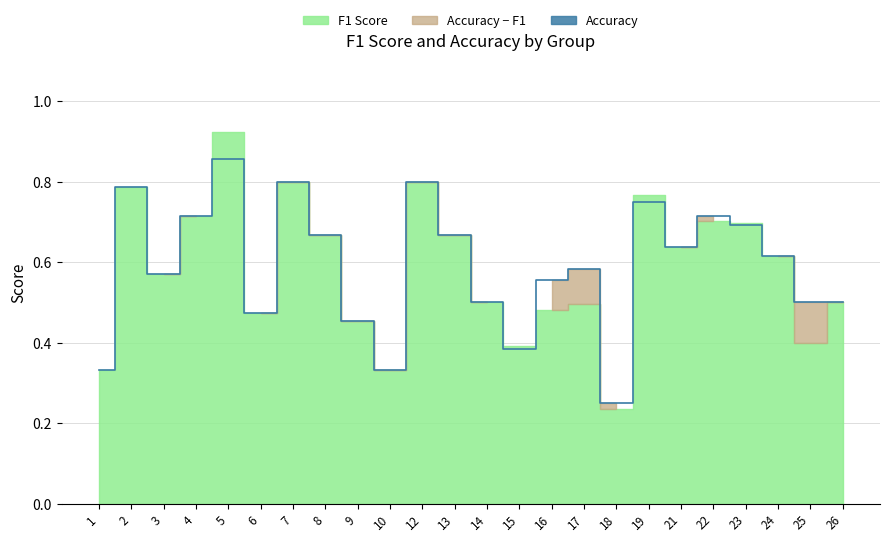

Rank the categories by value from highest to lowest.

5, 7, 12, 2, 19, 4, 22, 23, 8, 13, 21, 24, 17, 3, 16, 14, 25, 26, 6, 9, 15, 1, 10, 18